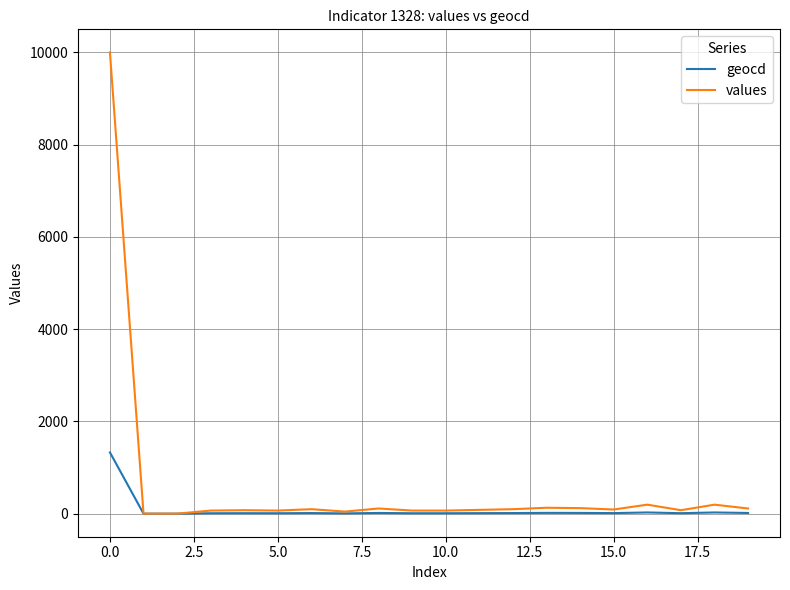

Which series has the largest total across all categories?

values